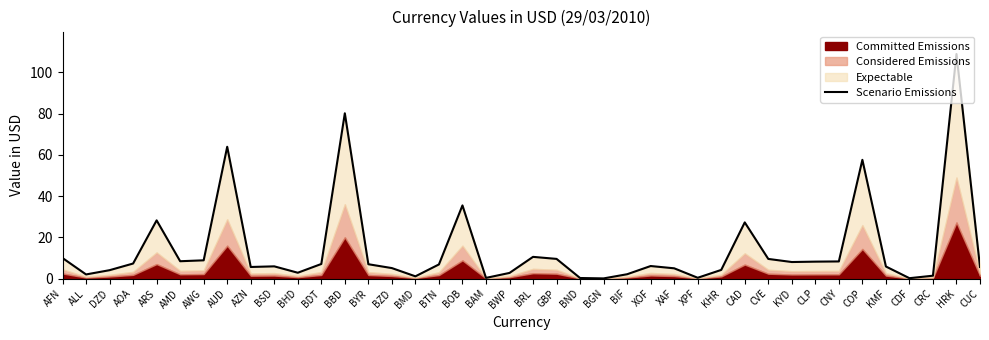

What is the greatest value displayed?

108.8